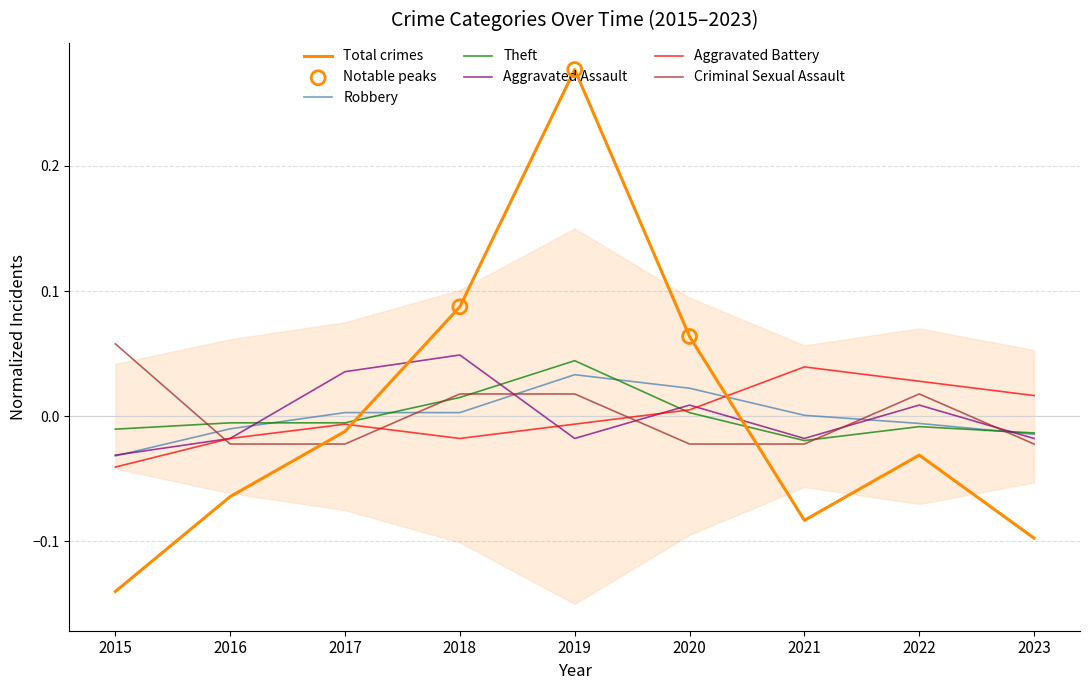

What is the total value across all series at 2020?

0.1